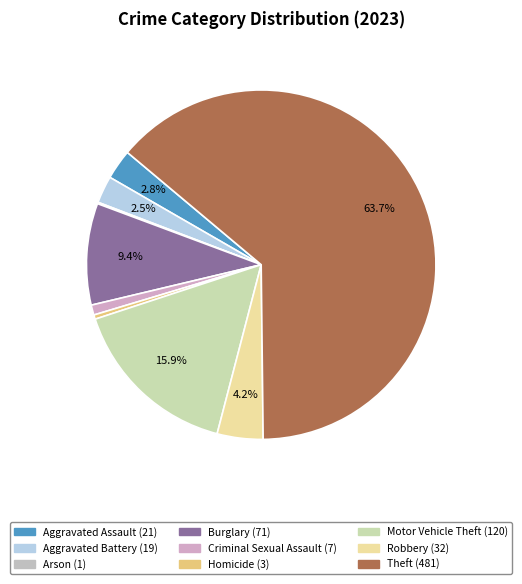

What percentage is NOT represented by Criminal Sexual Assault?

99.1%